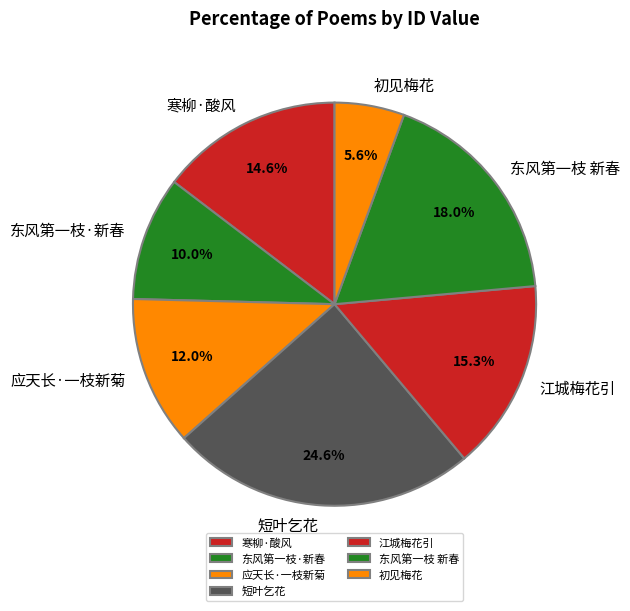

Which category has the biggest portion of the pie?

短叶乞花